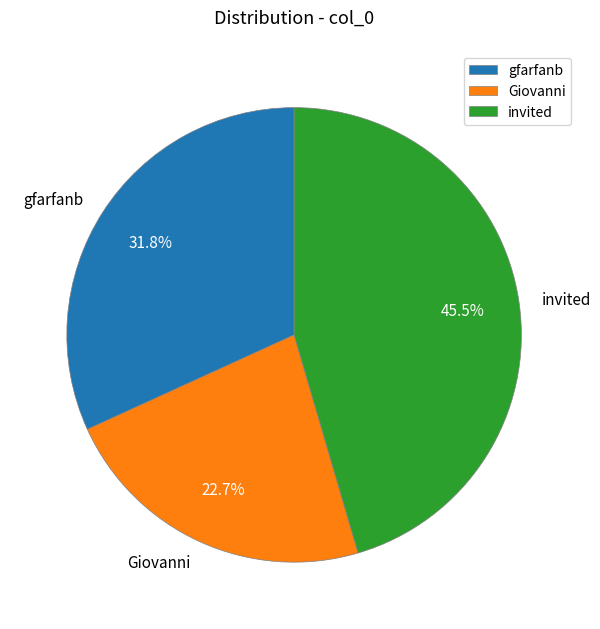

Approximately how many times larger is the value at gfarfanb compared to Giovanni?

1.4